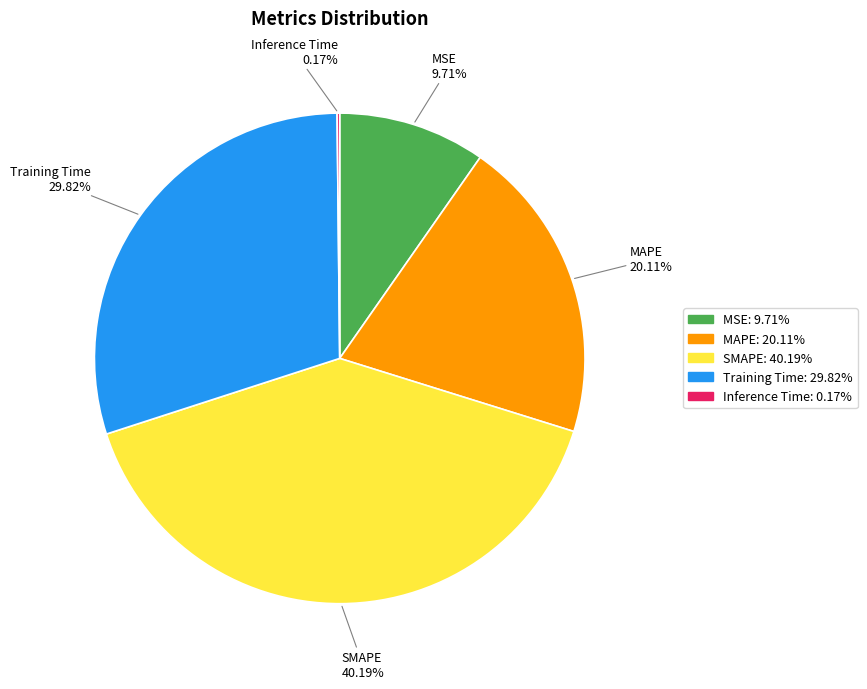

Is the sum of MSE and MAPE greater than half?

No